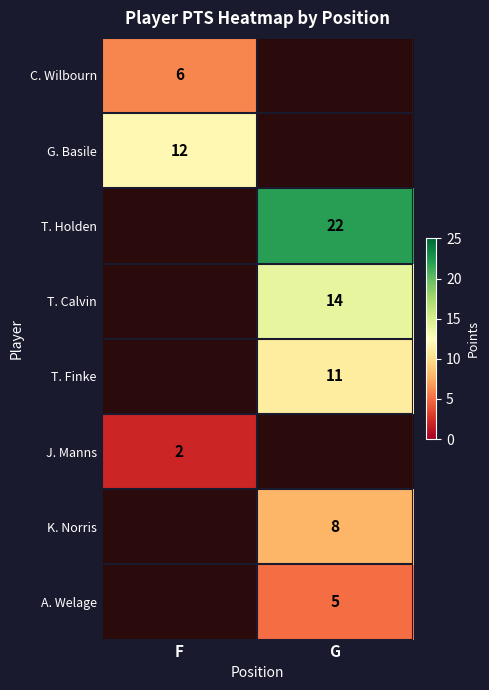

Is it true that G. Basile equals 21 at F?

False